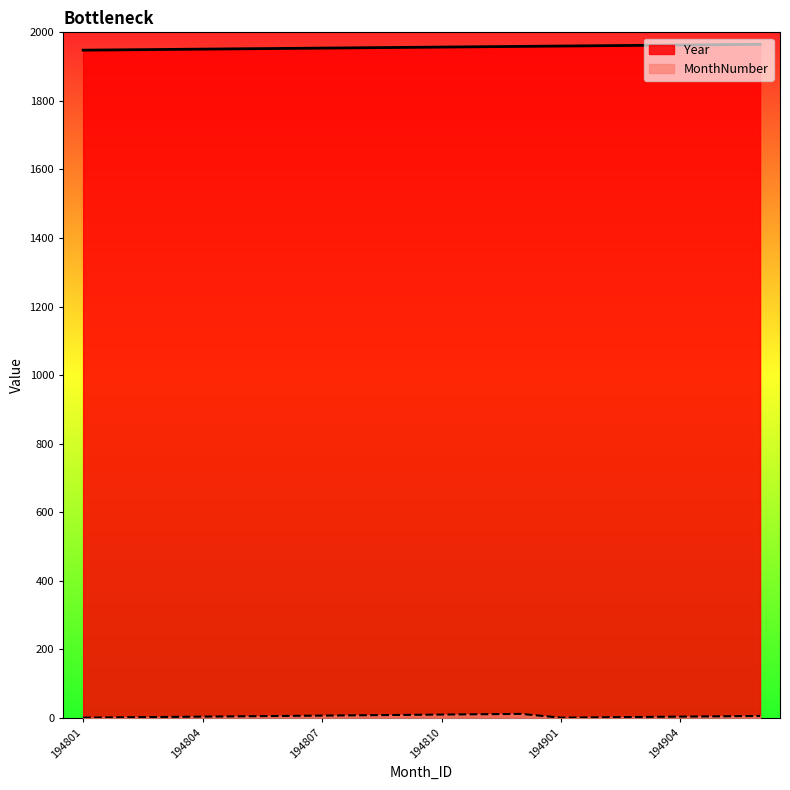

Which category has the lowest value across all series?

194801